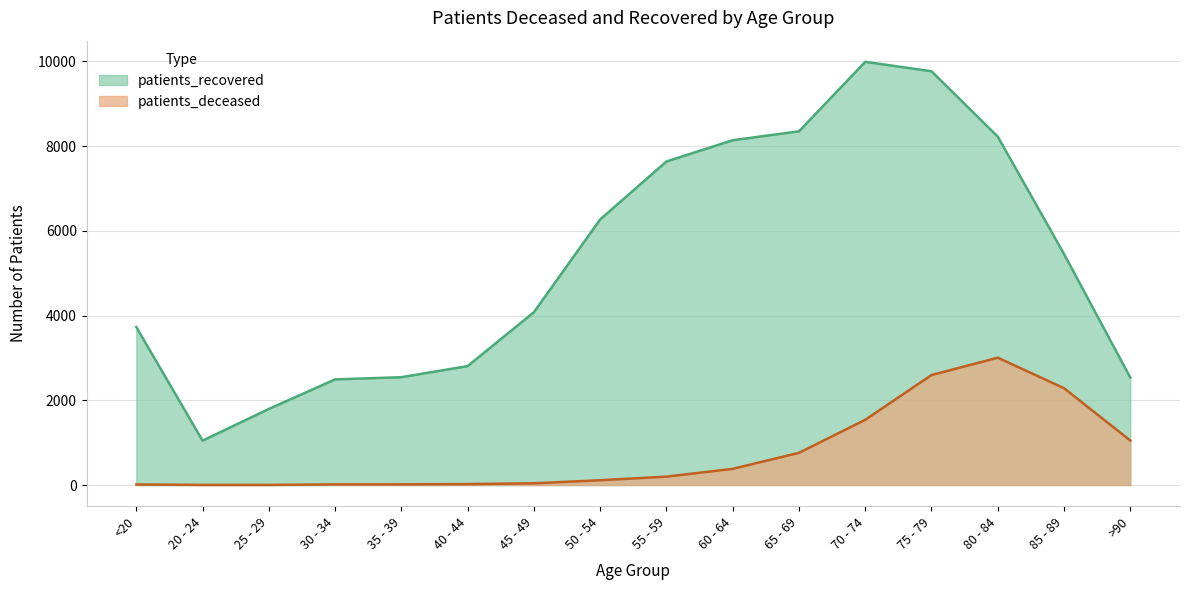

At 20 - 24, list the series in order from largest to smallest.

patients_recovered, patients_deceased